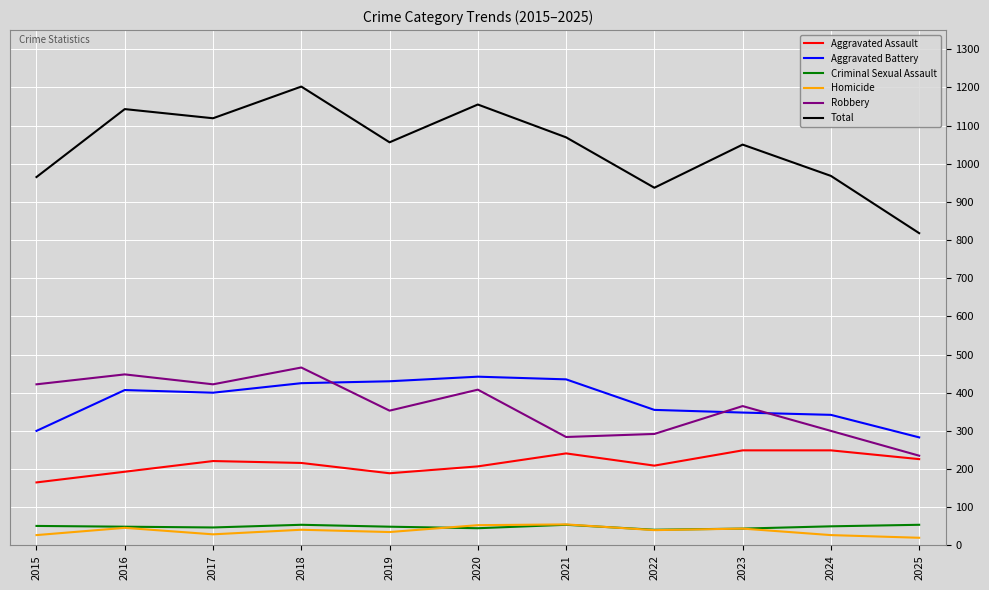

What is the minimum value for Homicide?

20